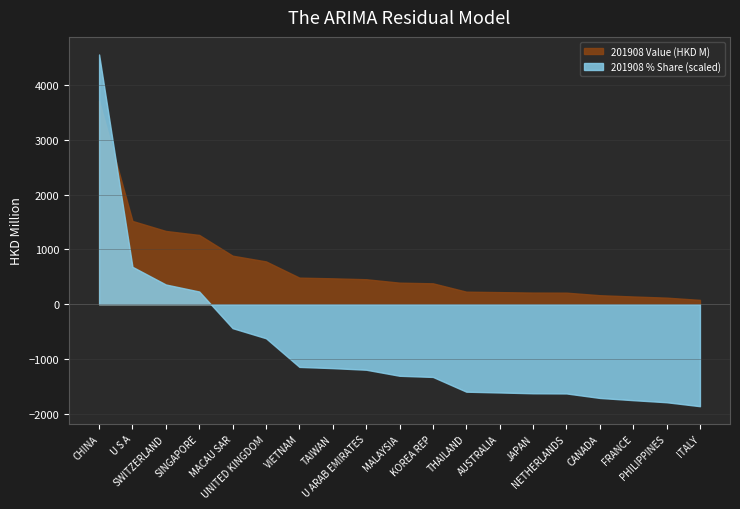

Which series has the largest total across all categories?

201908 Value (HKD M)